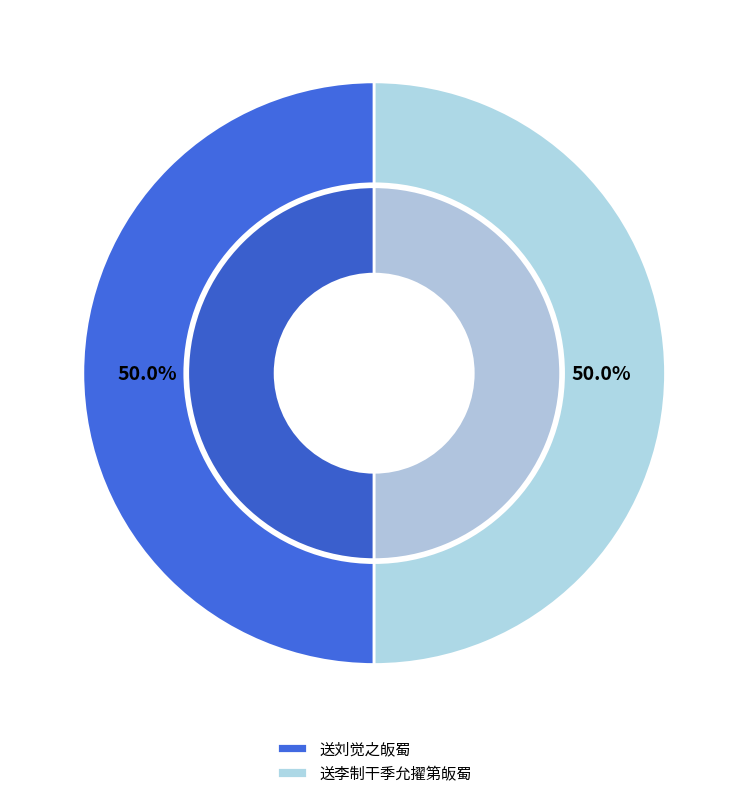

Is it true that 送李制干季允擢第皈蜀 is 61% of the pie?

False